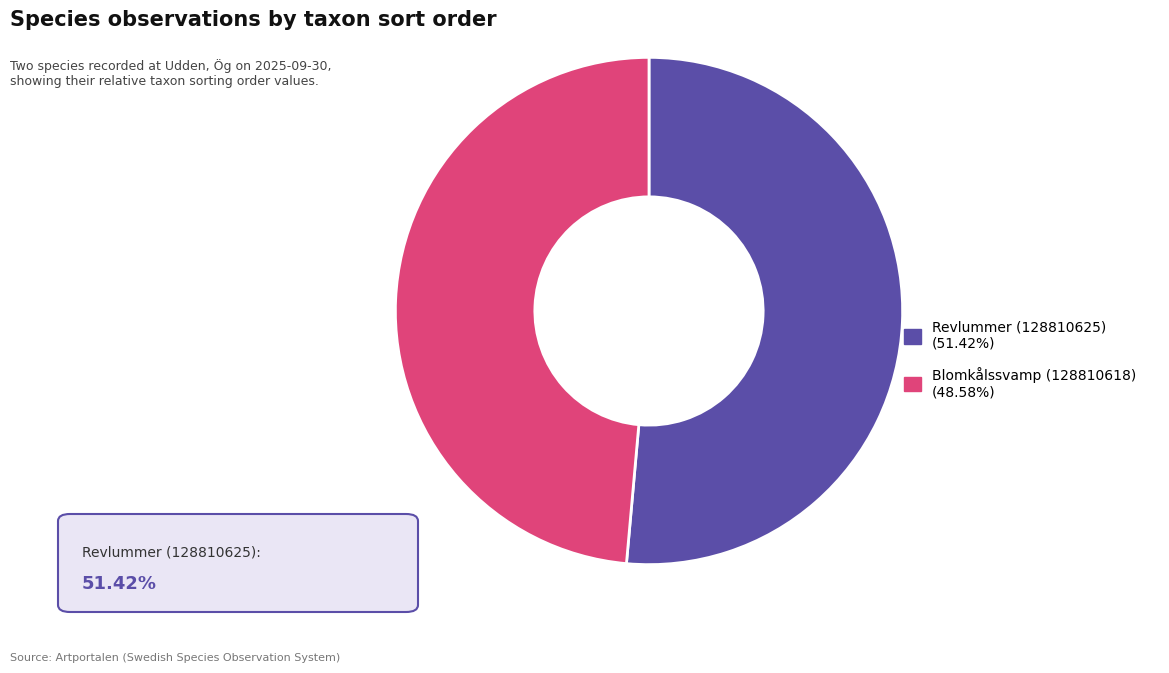

How many segments does this pie chart have?

2